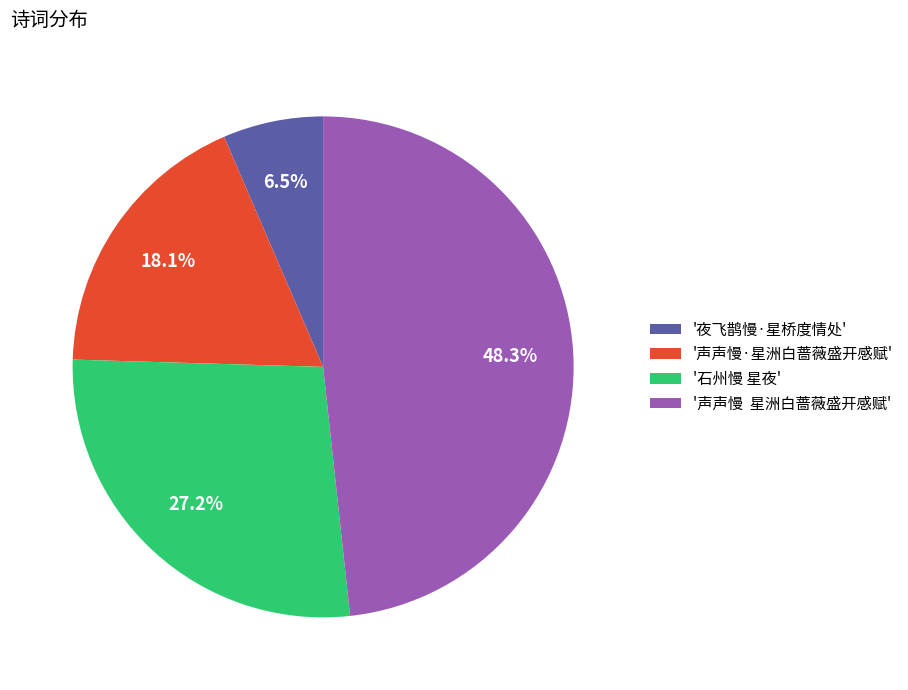

What is the smallest slice in the pie chart?

'夜飞鹊慢·星桥度情处'